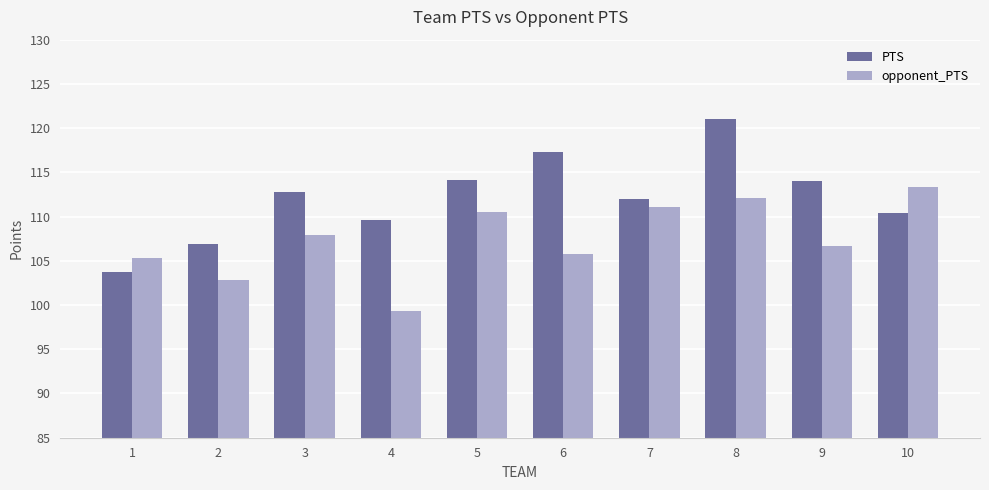

What is the value of the opponent_PTS bar at the 9th from the left?

106.7